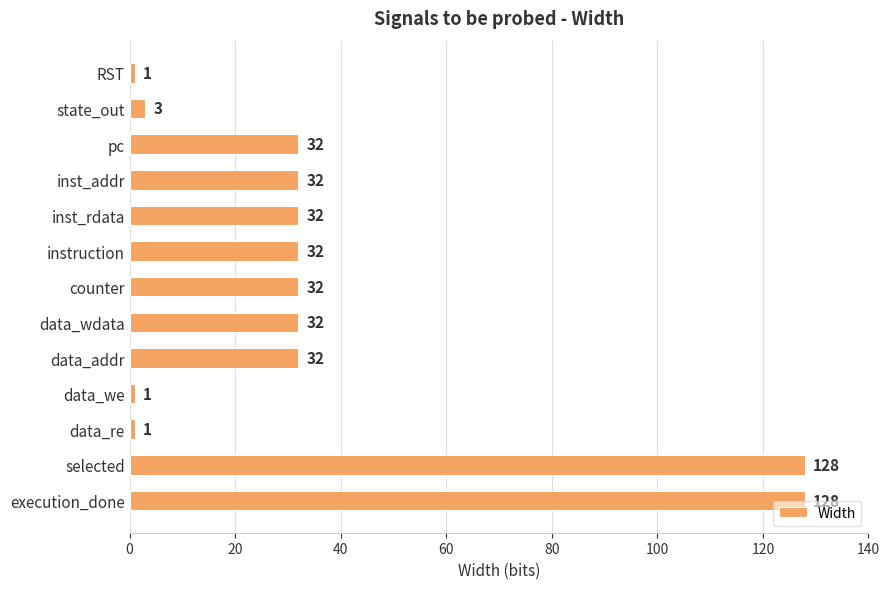

What is the sum of all values?

486